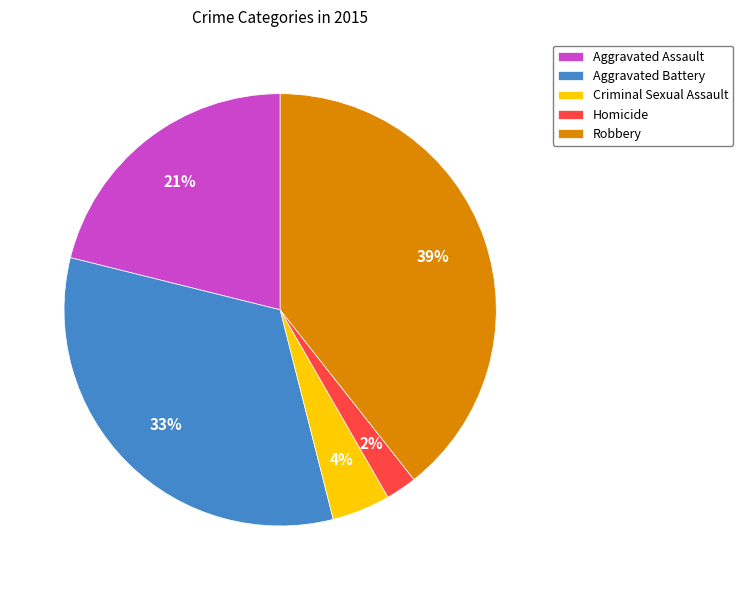

Combined, do Robbery and Criminal Sexual Assault account for over 50%?

No